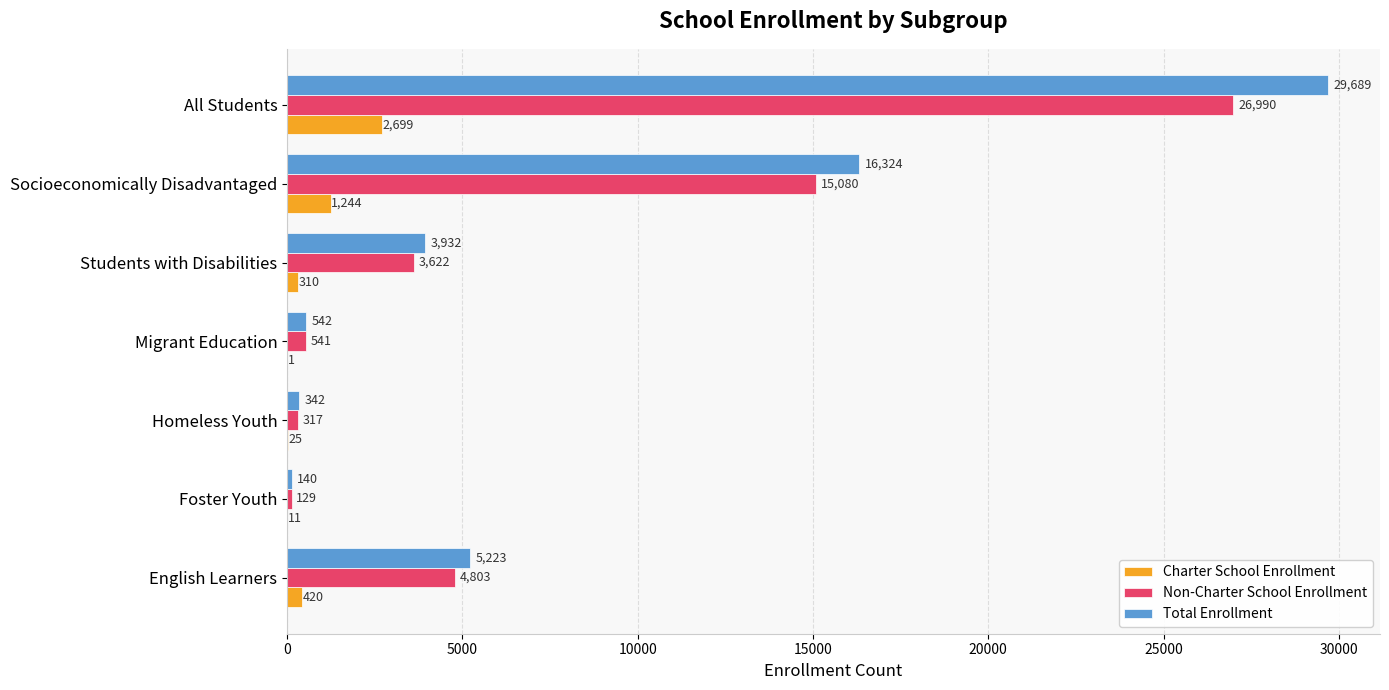

What is the sum of all Total Enrollment values?

56192